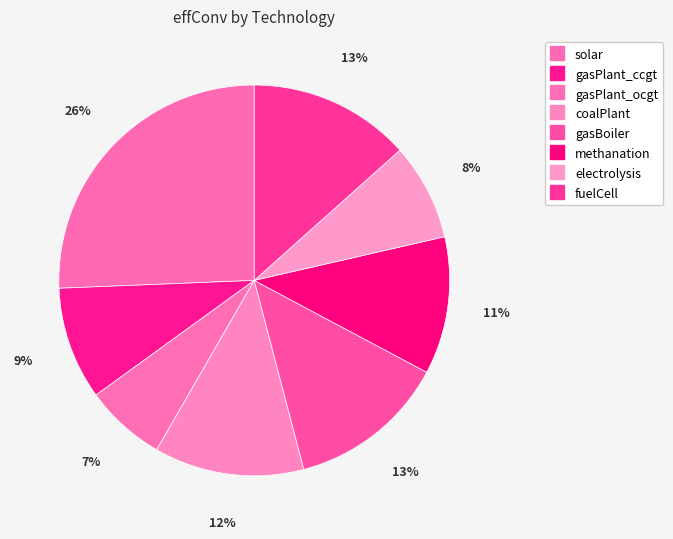

Is it true that coalPlant is 12% of the pie?

True